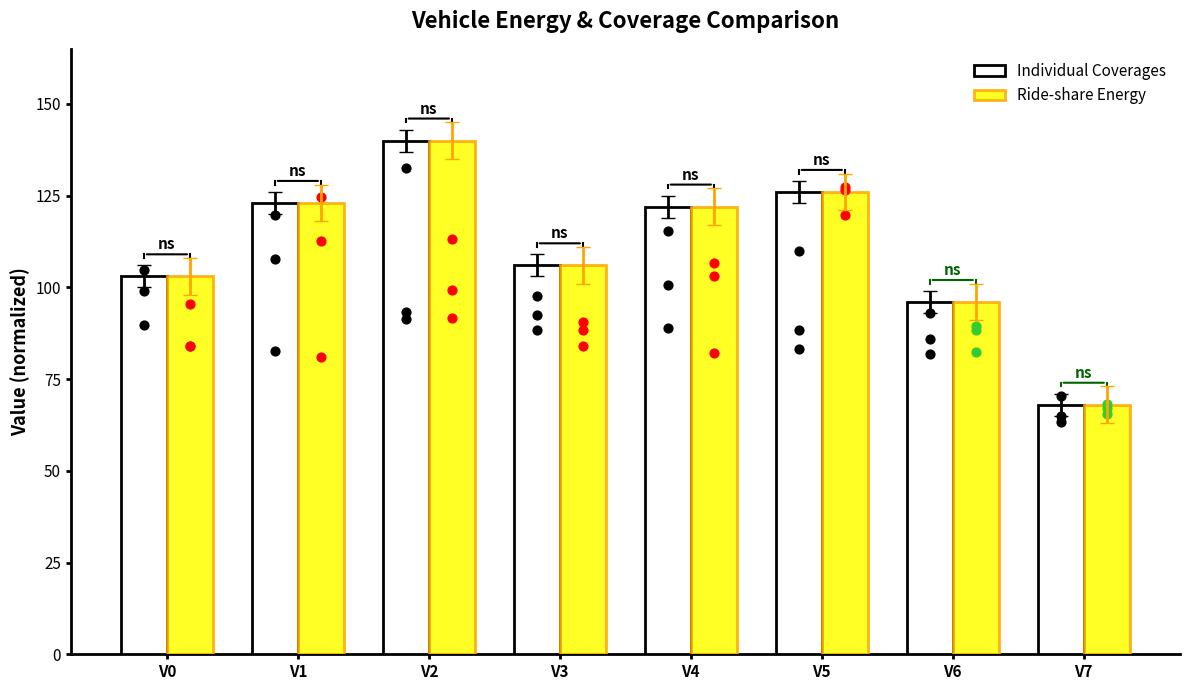

Which series contains the highest Y value?

Individual Coverages